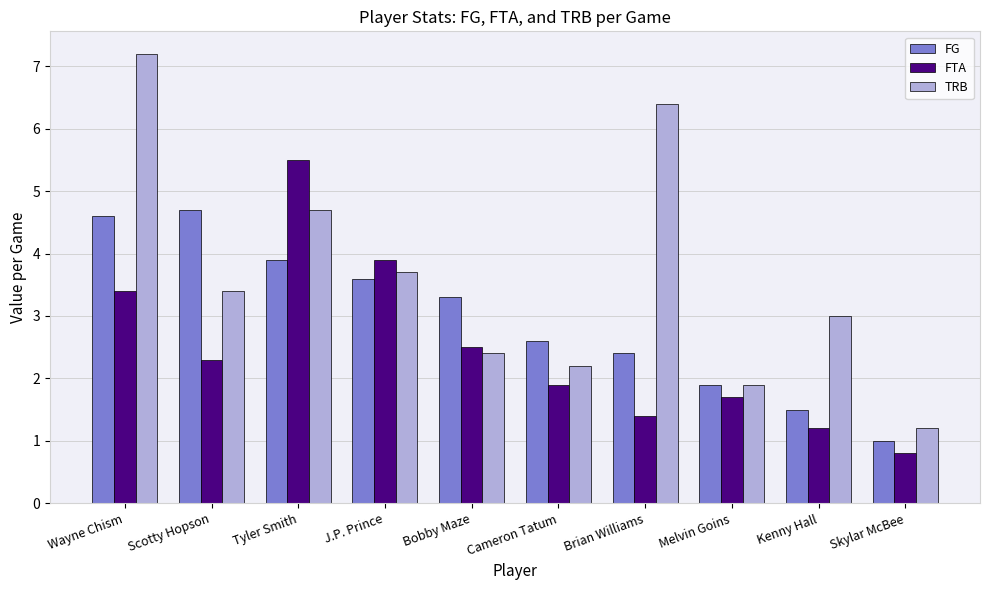

What is the total value across all series at Brian Williams?

10.2